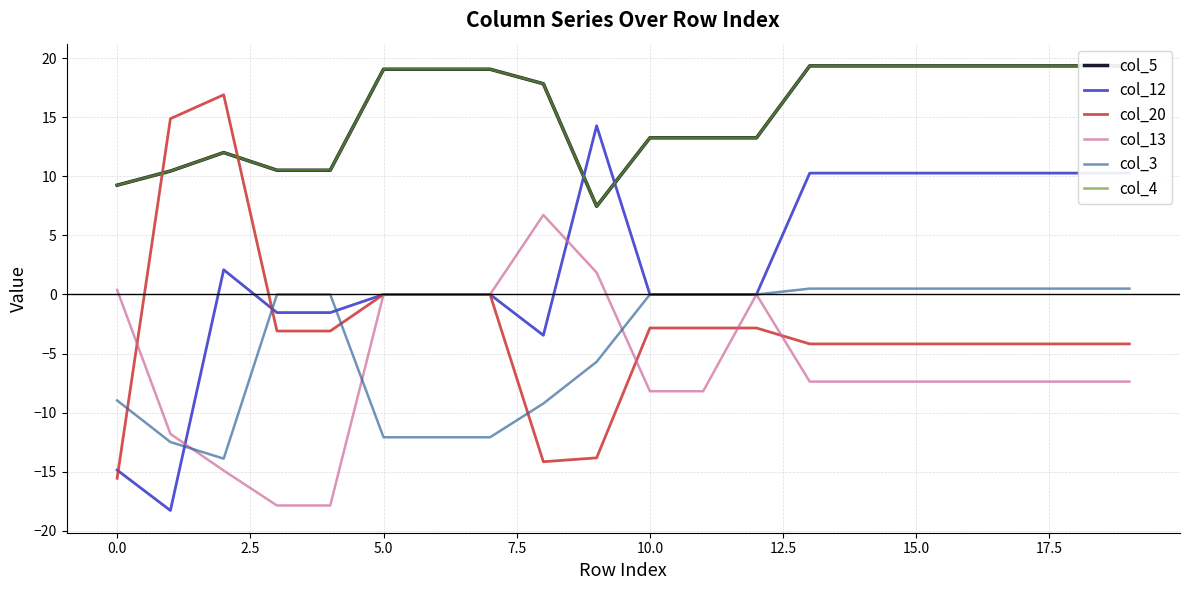

What are all the series names shown in the legend?

col_5, col_12, col_20, col_13, col_3, col_4